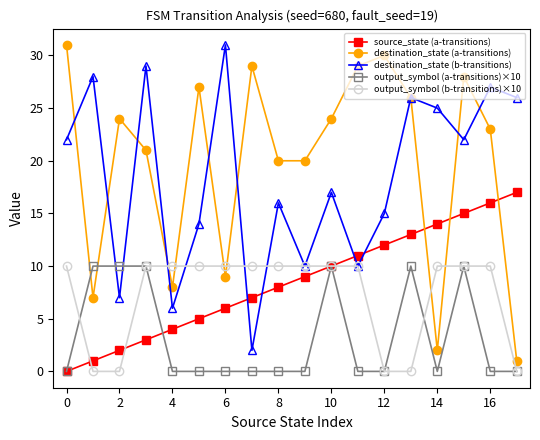

At how many categories does at least one series exceed 19?

17